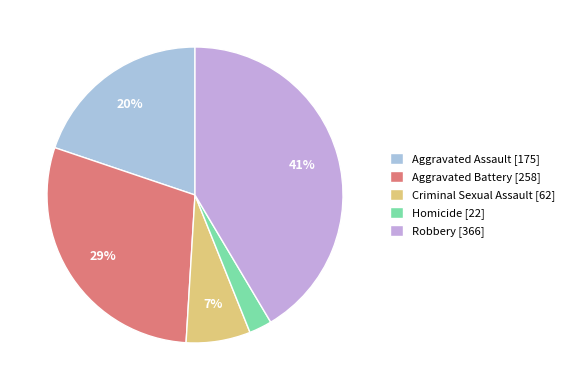

To the nearest percent, what is the difference between the Aggravated Battery and Robbery slice percentages?

12%